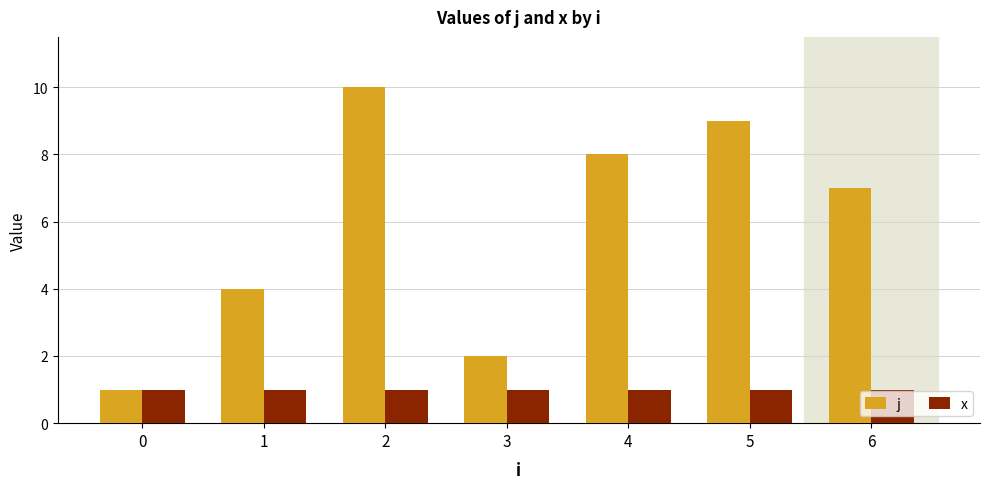

Rank the series at 3 from lowest to highest value.

x, j